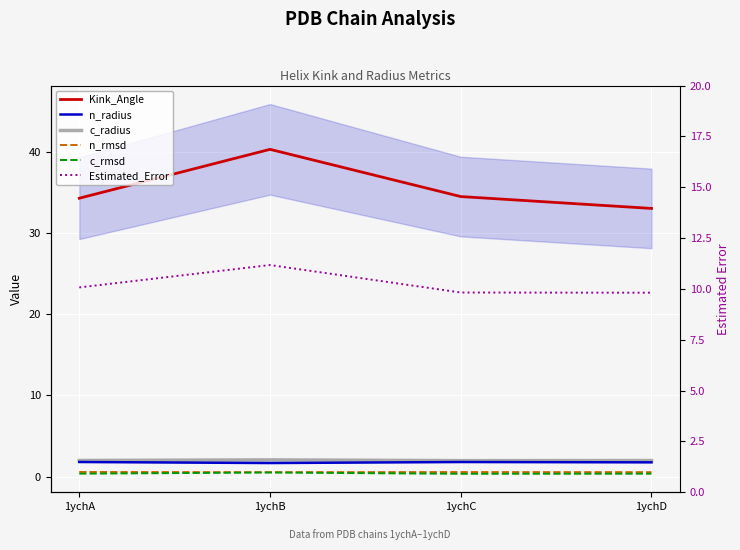

Reading right to left, list all the values displayed in this chart.

Kink_Angle: 33.1	34.5	40.3	34.3
n_radius: 1.7	1.8	1.7	1.8
c_radius: 2.0	2.0	2.0	2.0
n_rmsd: 0.5	0.6	0.5	0.6
c_rmsd: 0.3	0.3	0.5	0.3
Estimated_Error: 9.8	9.8	11.2	10.1